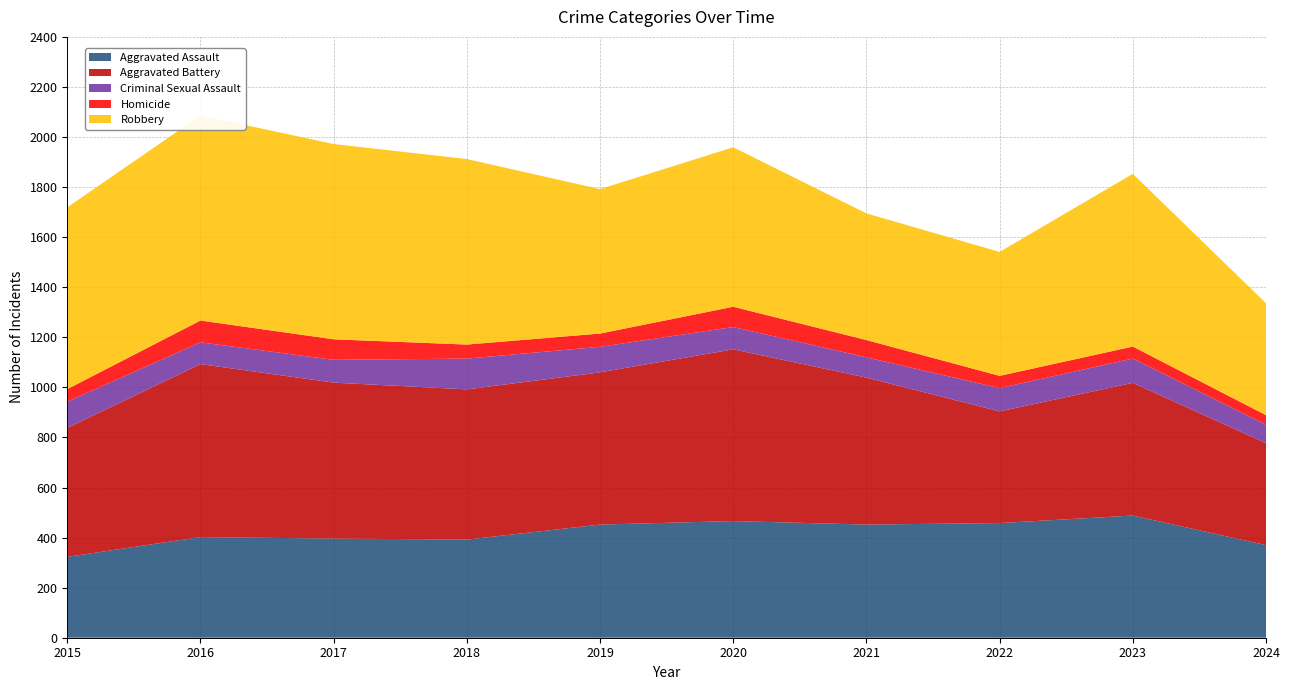

Reading right to left, list all the values displayed in this chart.

Aggravated Assault: 370	488	458	452	466	452	392	396	402	323
Aggravated Battery: 407	530	446	587	686	608	600	623	691	515
Criminal Sexual Assault: 74	97	93	81	89	102	123	91	87	105
Homicide: 38	48	49	69	81	53	56	82	87	50
Robbery: 447	690	495	506	637	577	741	780	819	726